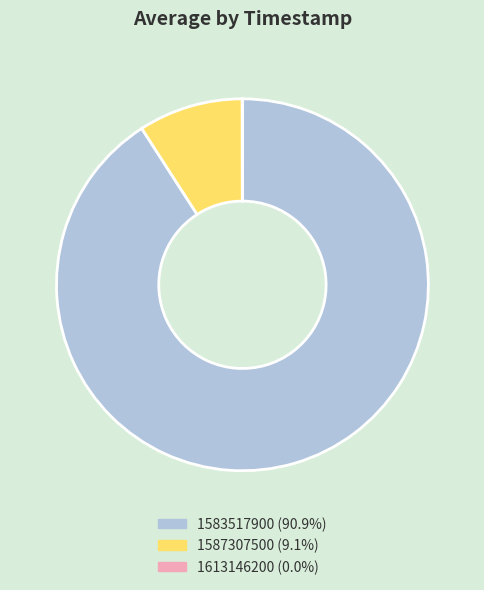

Is the sum of 1583517900 and 1587307500 greater than half?

Yes